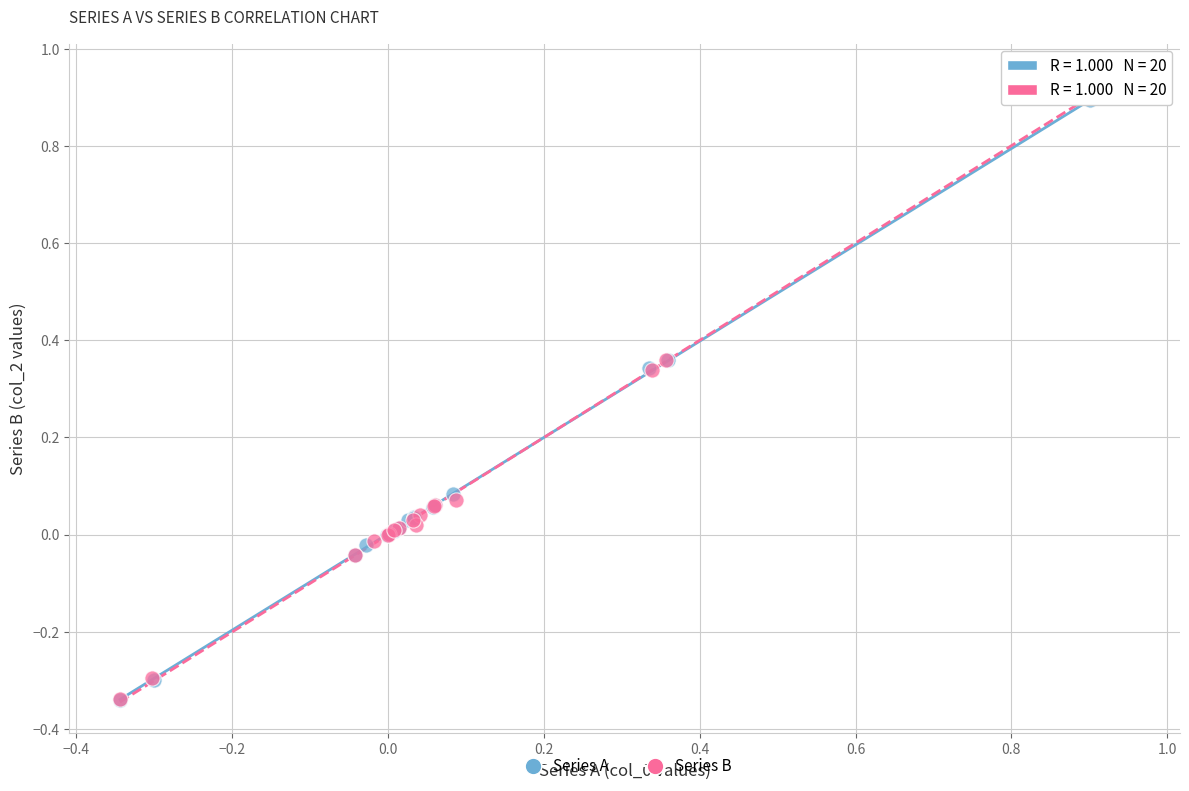

Which series has the largest Y range (max minus min)?

Series A